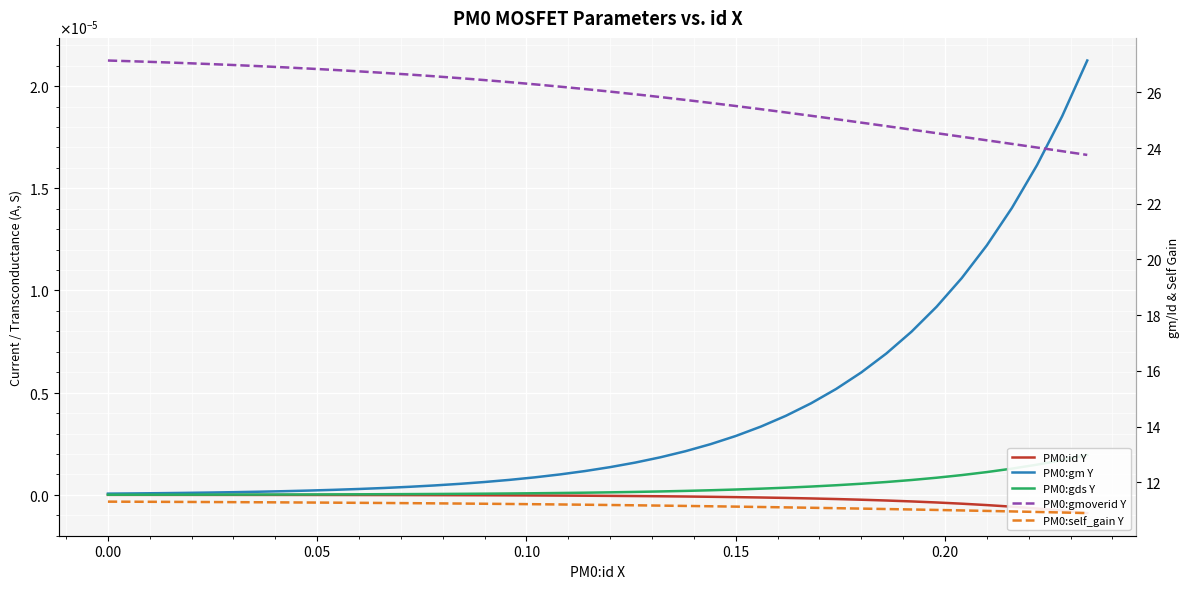

How many distinct data groups are displayed?

5